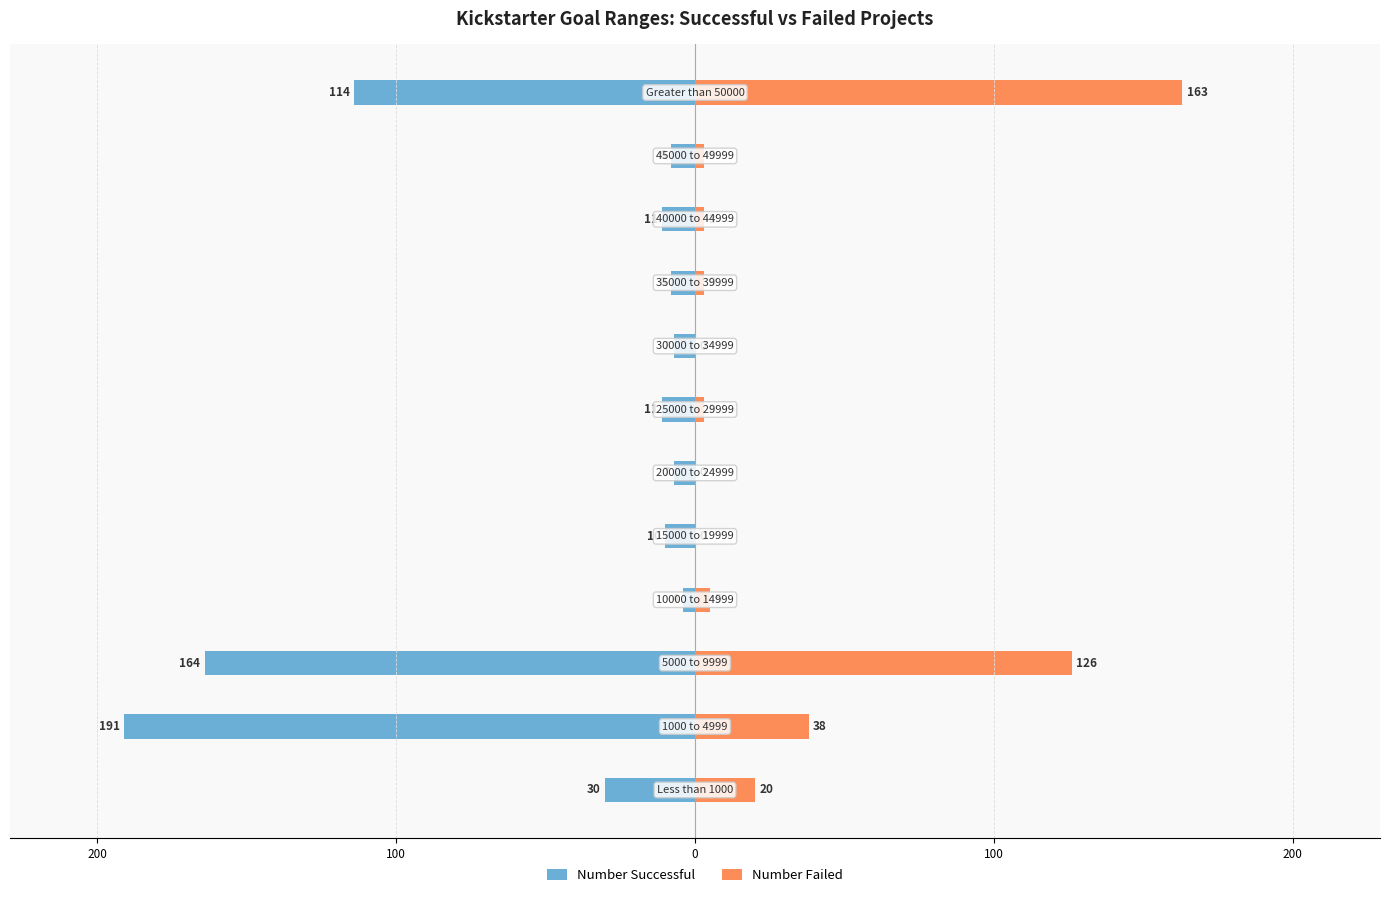

What is the difference between the maximum and minimum values in the Number Failed series?

163